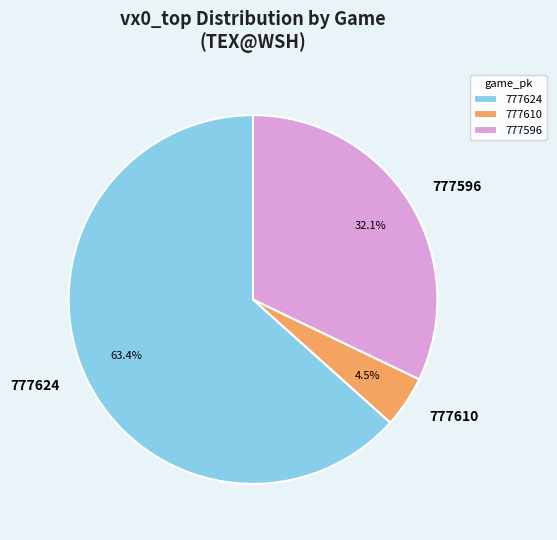

To the nearest percent, what portion does 777624 represent?

63%